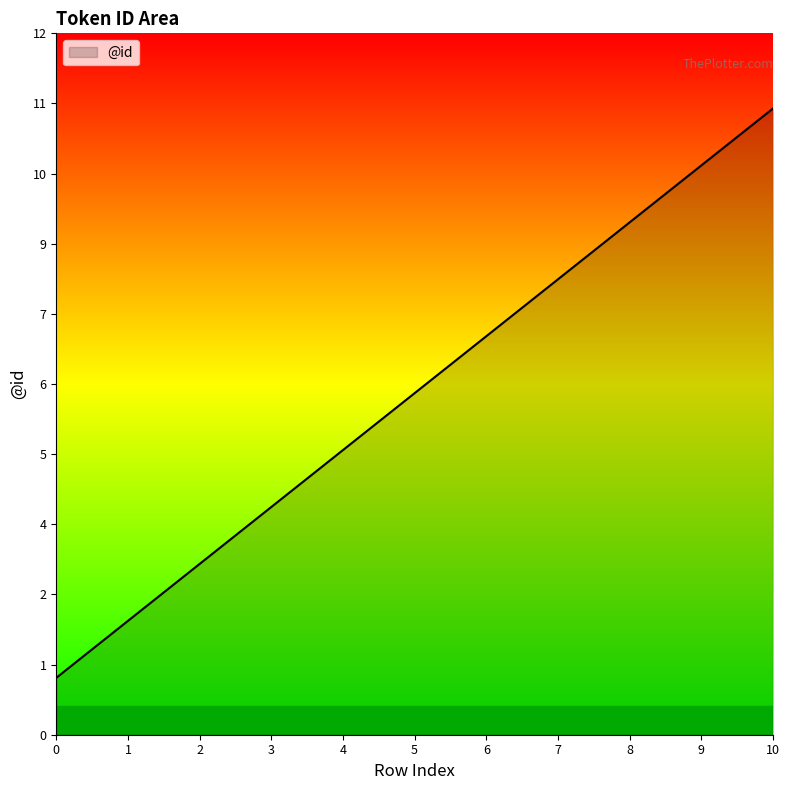

What is the difference between the maximum and second lowest values?

9